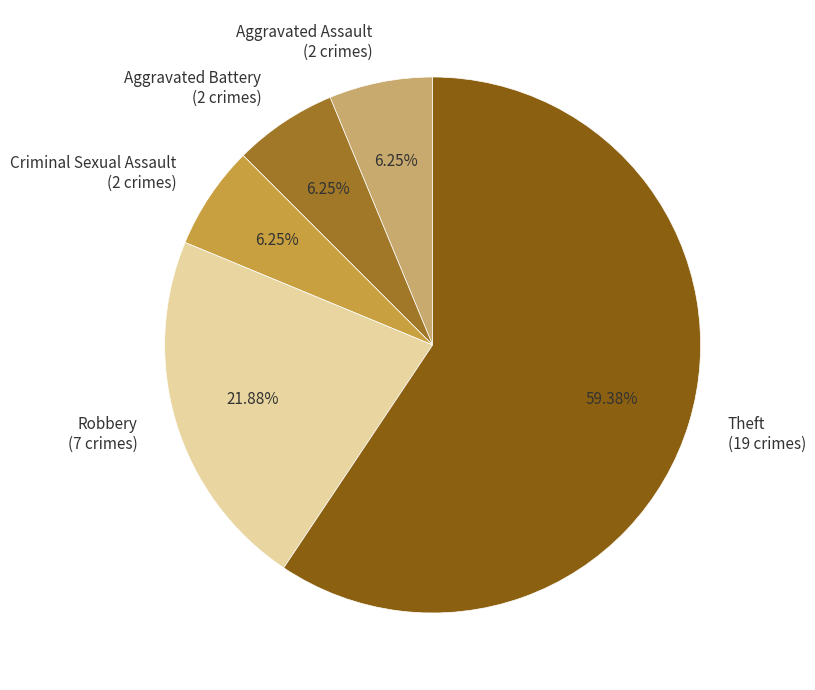

To the nearest percent, what portion does Robbery represent?

22%